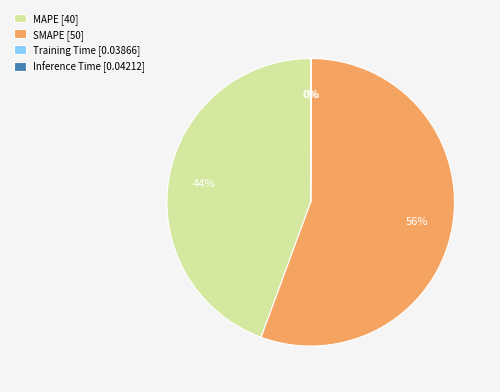

To the nearest percent, what is the average slice percentage?

25%